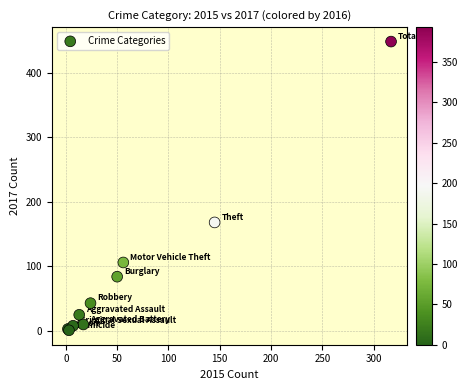

What Y value in the scatter plot is closest to 224?

168